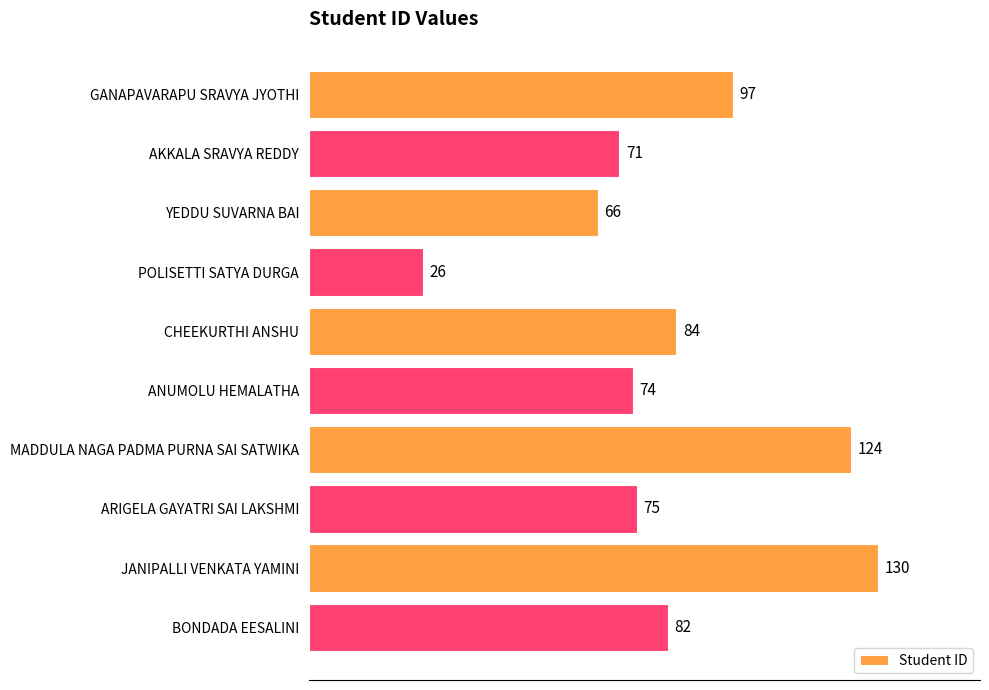

Reading bottom to top, what are all the values shown in this chart?

82	130	75	124	74	84	26	66	71	97